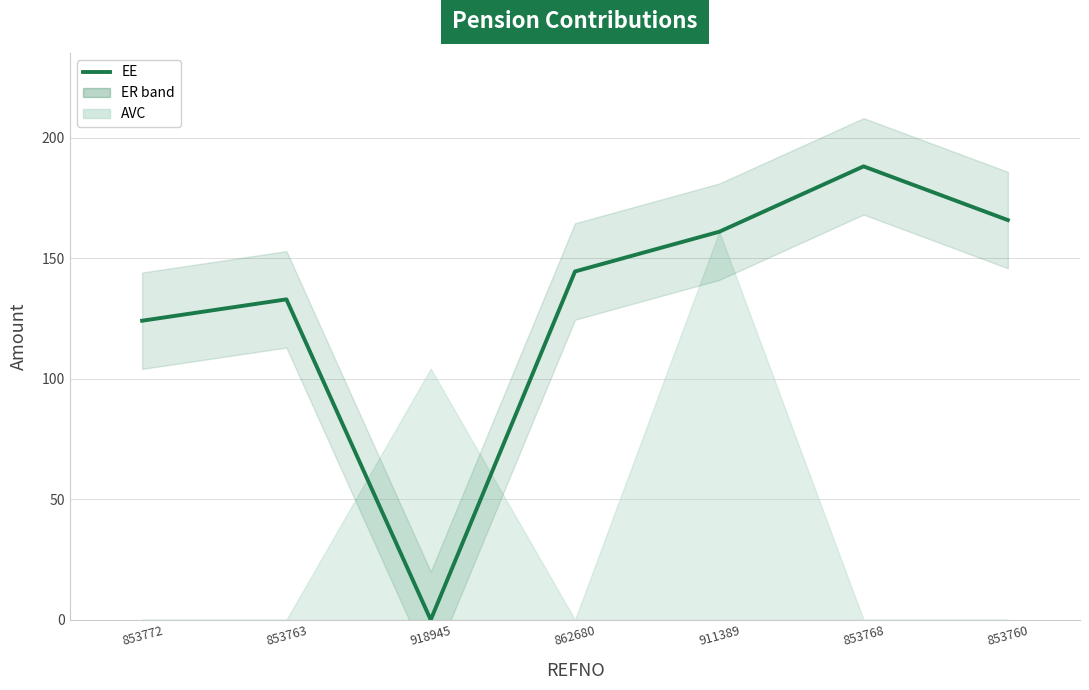

Where is the first local maximum?

853763